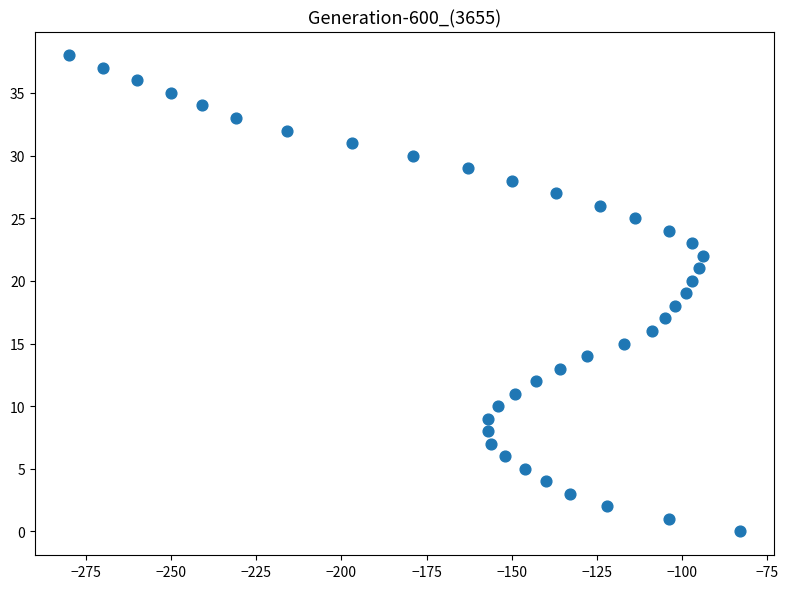

What is the range of Y values (max minus min)?

38